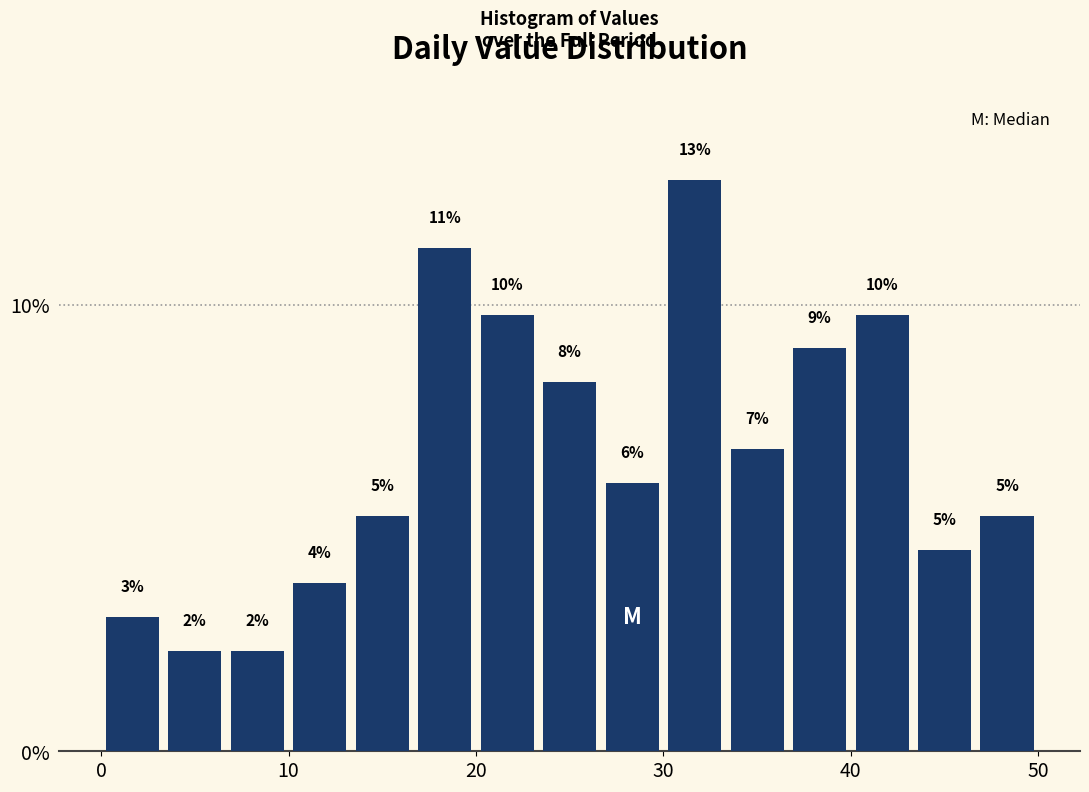

Read against the x-axis, roughly where is the centre of the tallest bar?

32